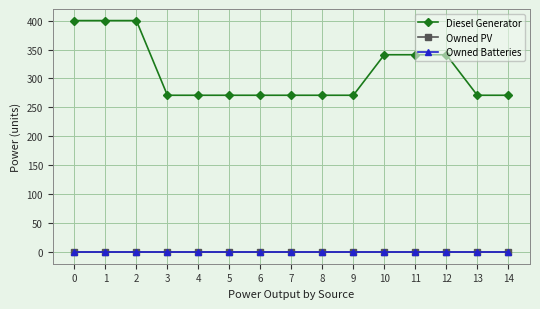

Does the chart have visible grid lines?

Yes